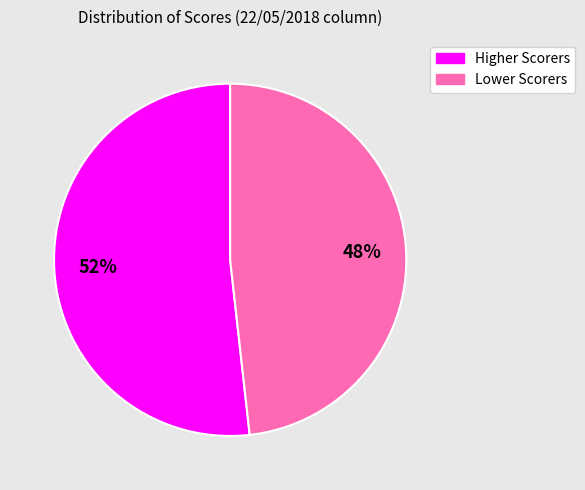

To the nearest percent, what is the difference between the largest and smallest slice percentages?

4%